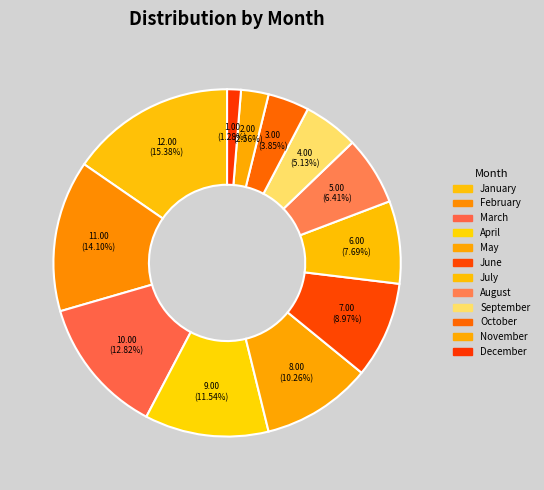

How many segments does this pie chart have?

12